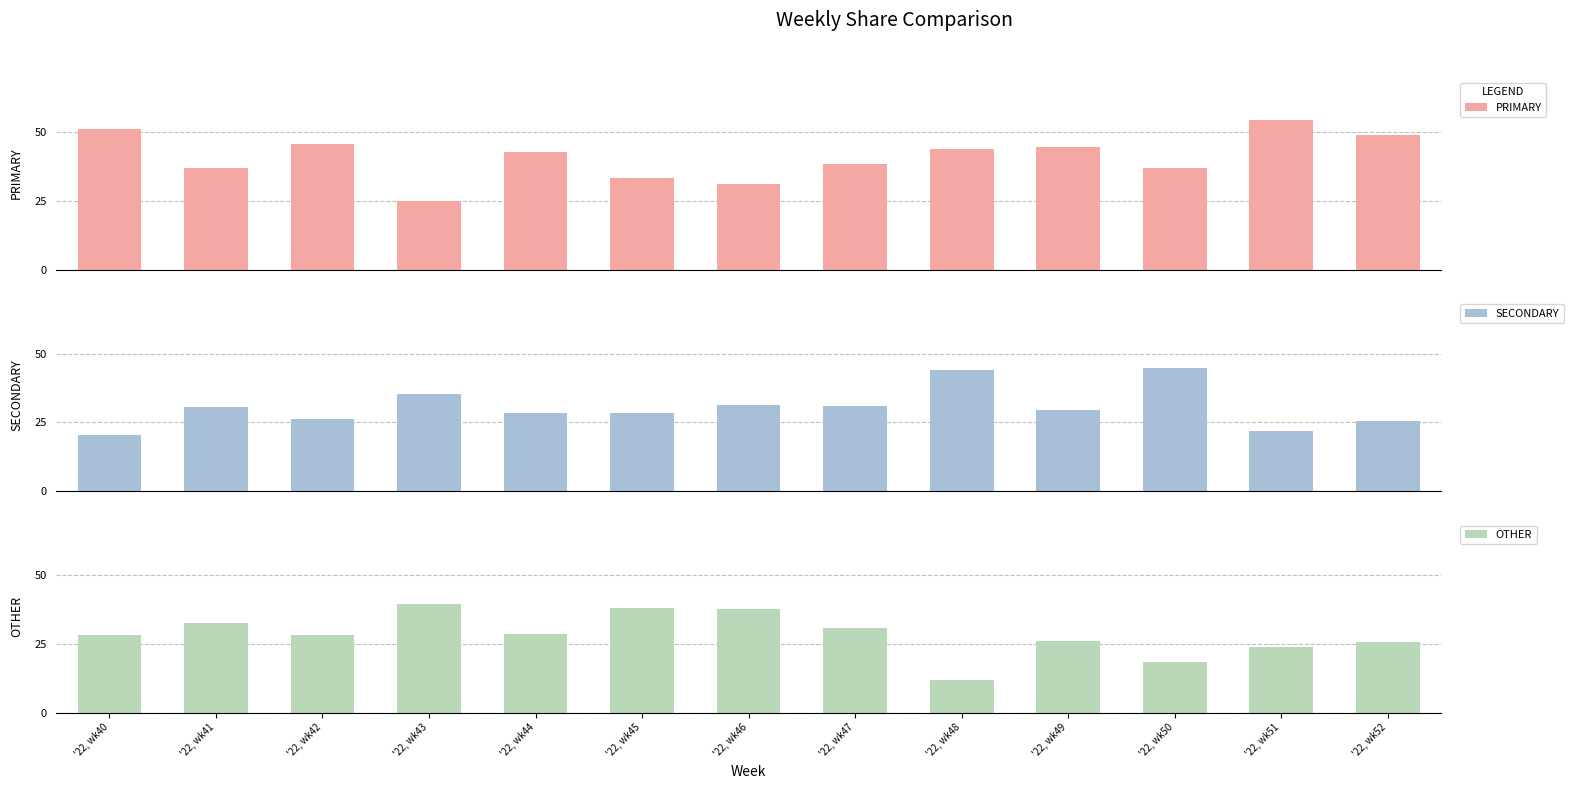

How many data points in OTHER are above 28?

8